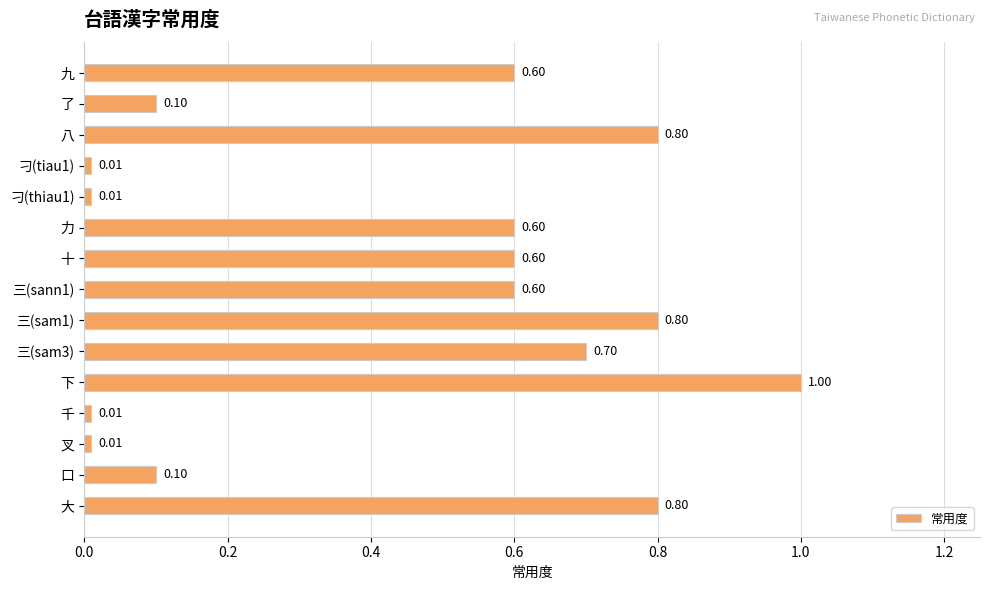

What is the change in value from 口 to 大?

+0.7